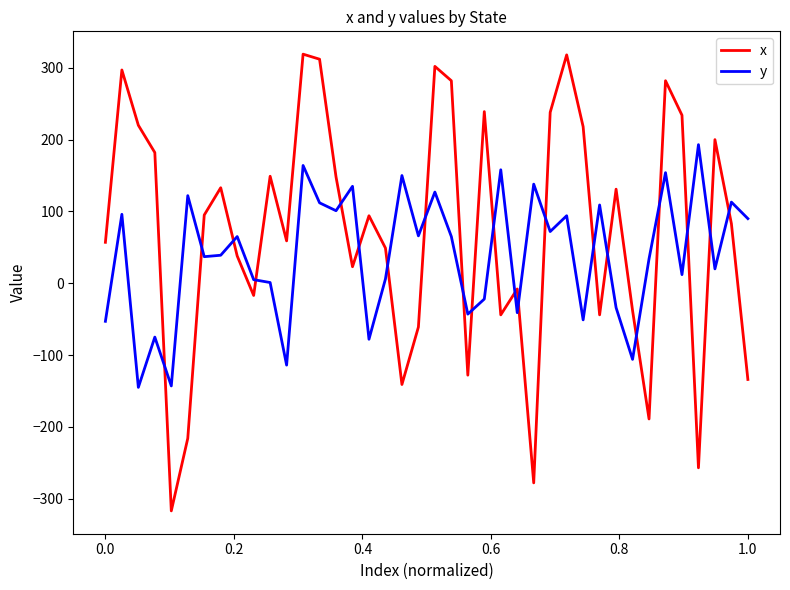

What is the maximum value for x?

319